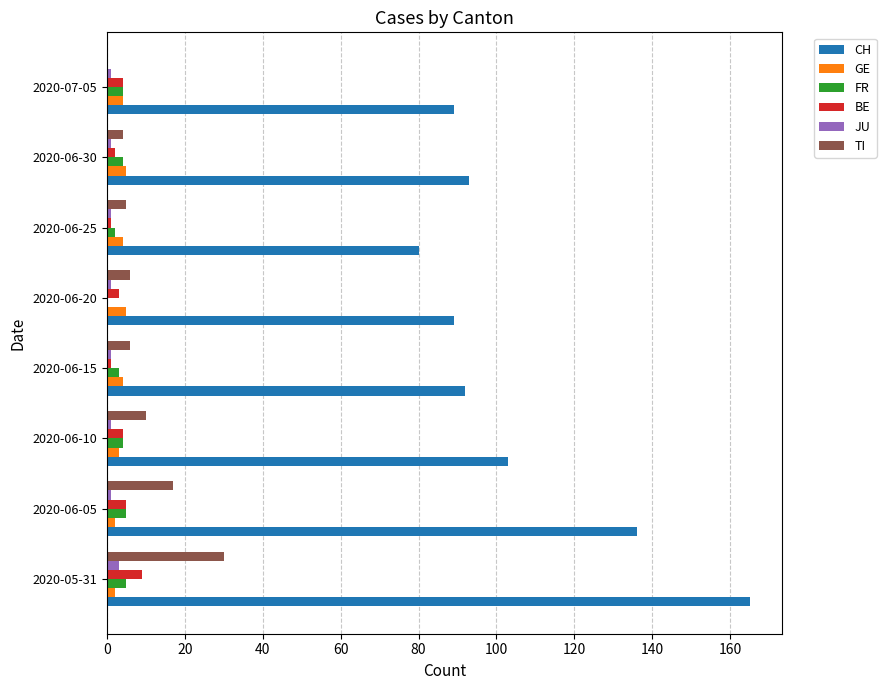

At which label is CH closest to 122?

2020-06-05